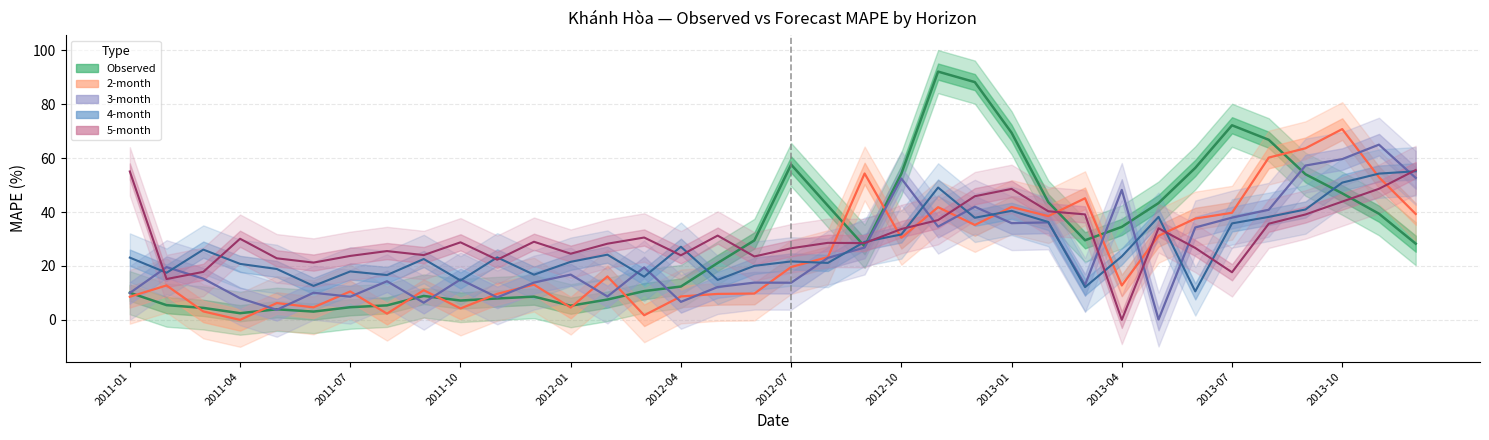

In Observed, how many points are lower than both neighbors (excluding endpoints)?

6